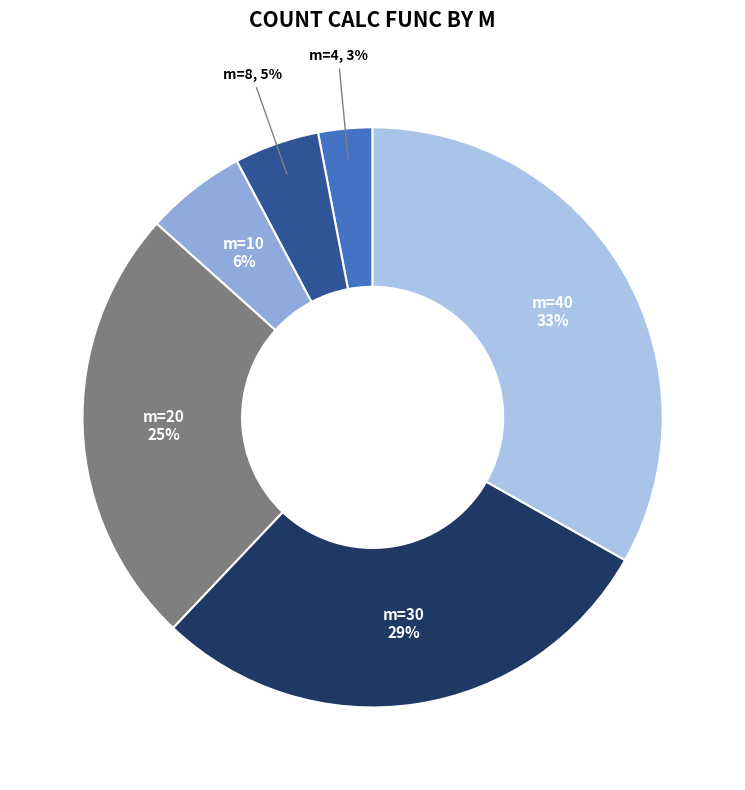

To the nearest percent, what is the difference between the largest and smallest slice percentages?

30%